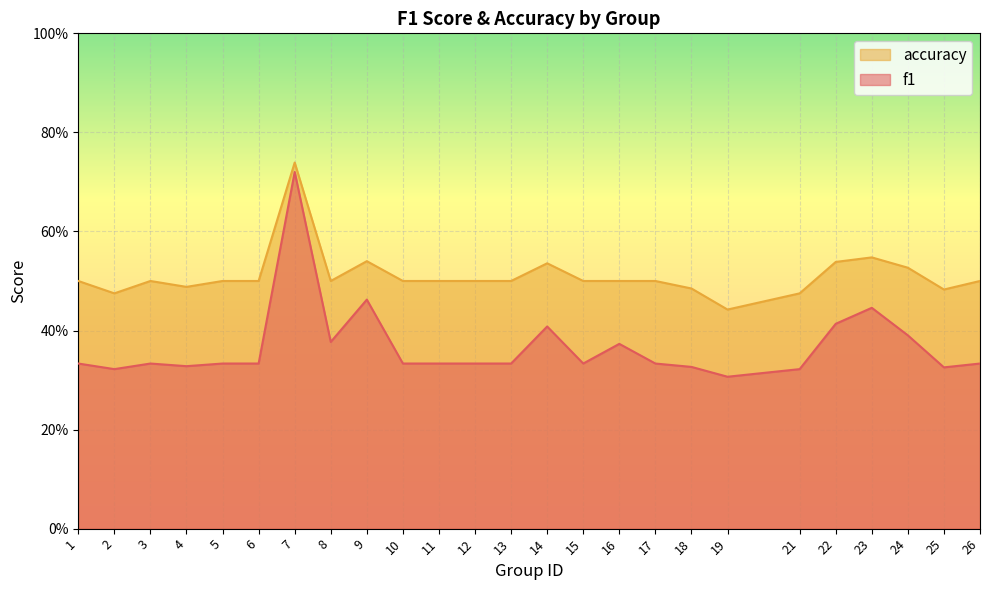

List the series in order of their peak value, lowest first.

f1, accuracy